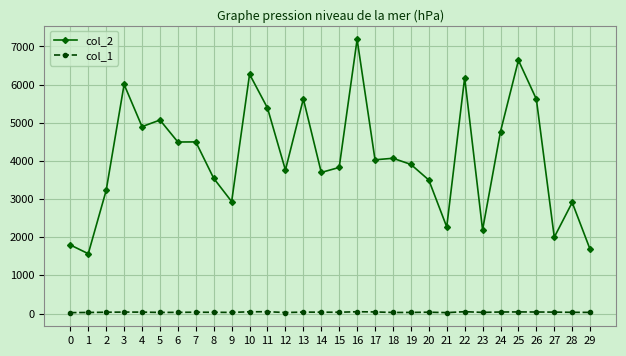

Does the chart display data point markers on the line(s)?

Yes